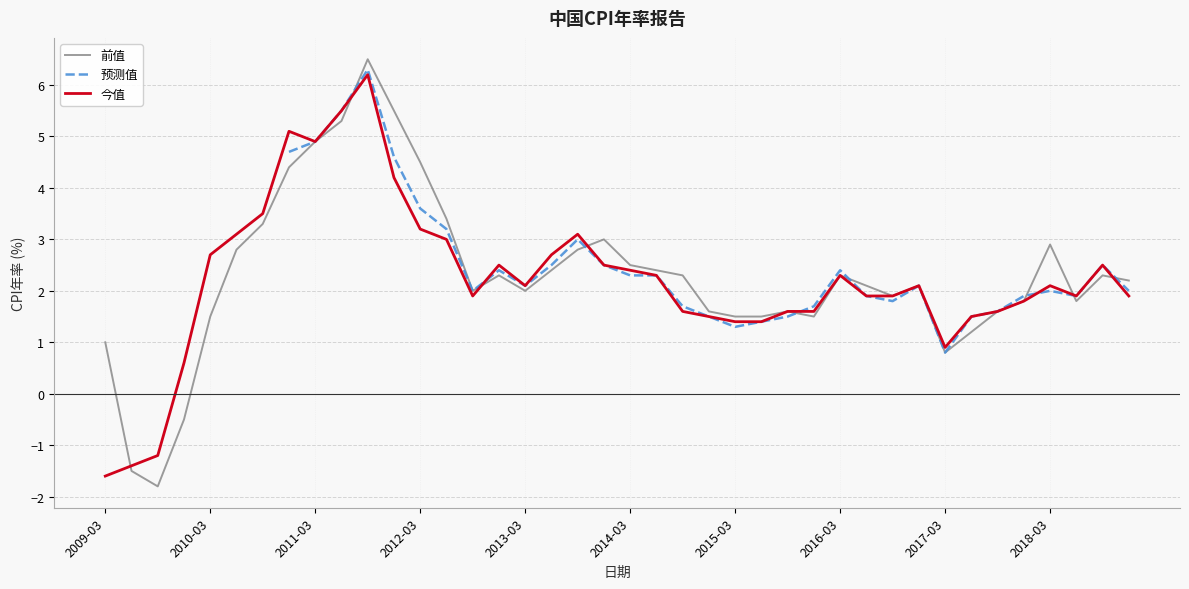

Is this an area chart (filled region under the line)?

No